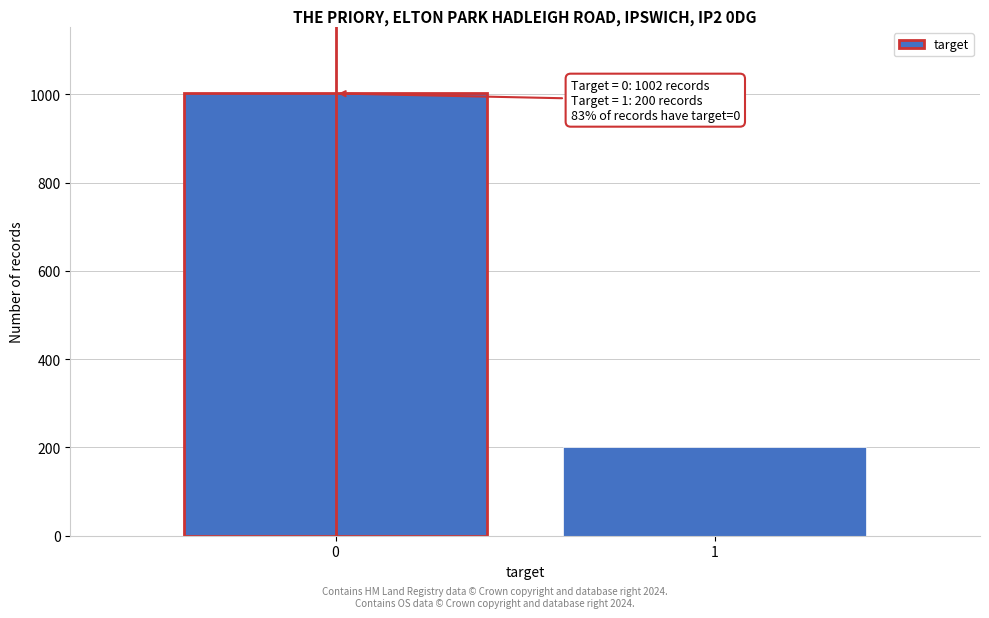

Reading right to left, list all the values displayed in this chart.

200	1002